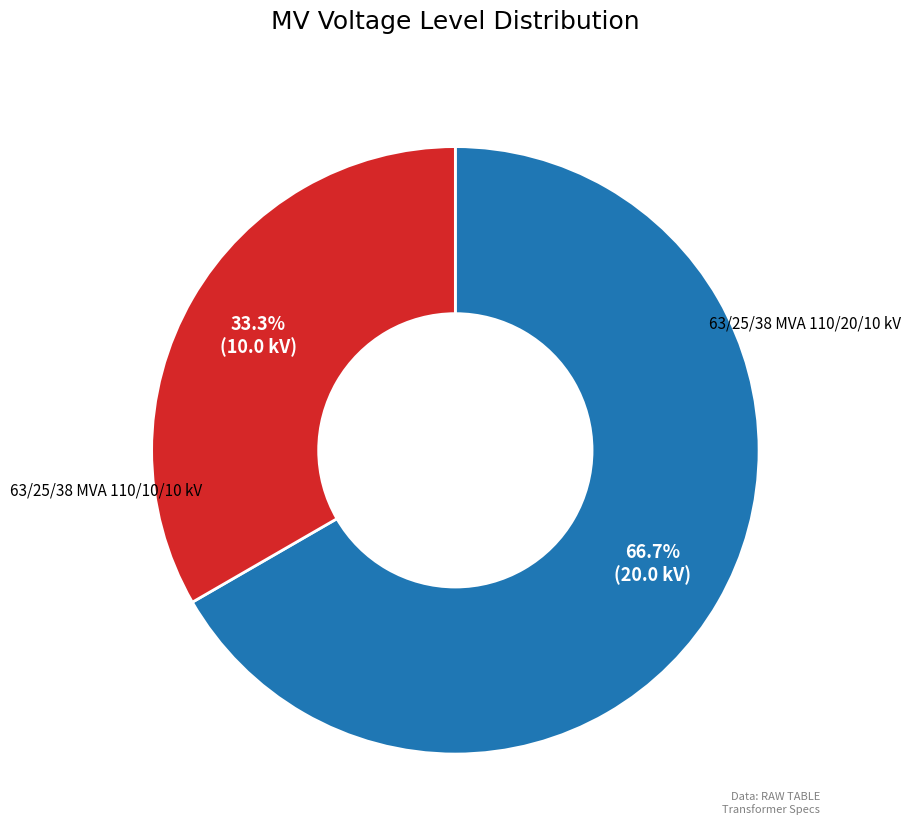

How many slices are in this pie chart?

2